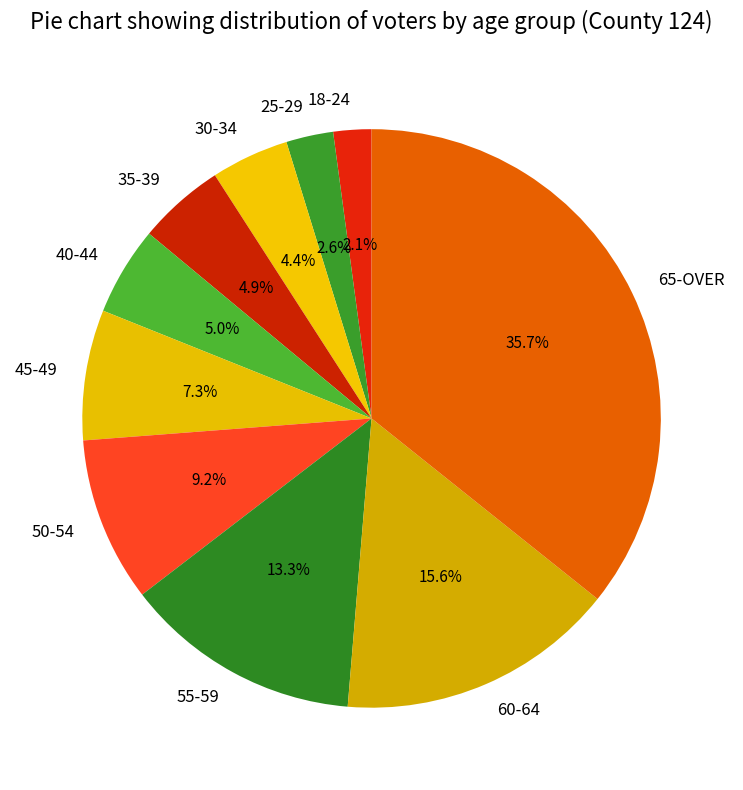

True or false: 45-49 accounts for 7% of the total.

True